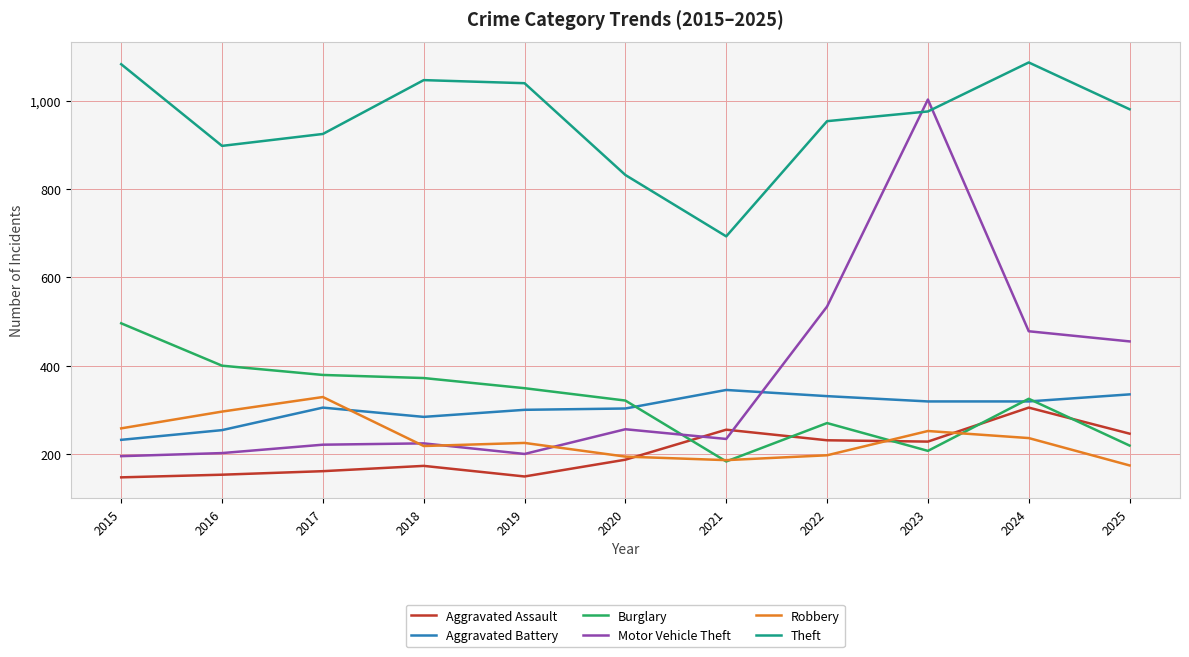

Between 2015 and 2023, which series saw the biggest shift?

Motor Vehicle Theft